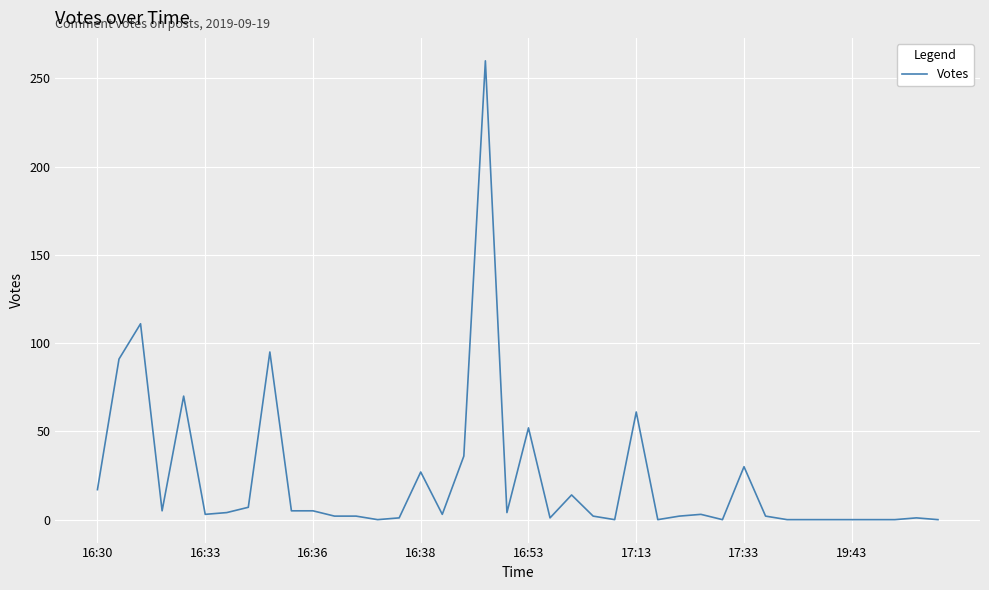

What is the sum of all values?

916